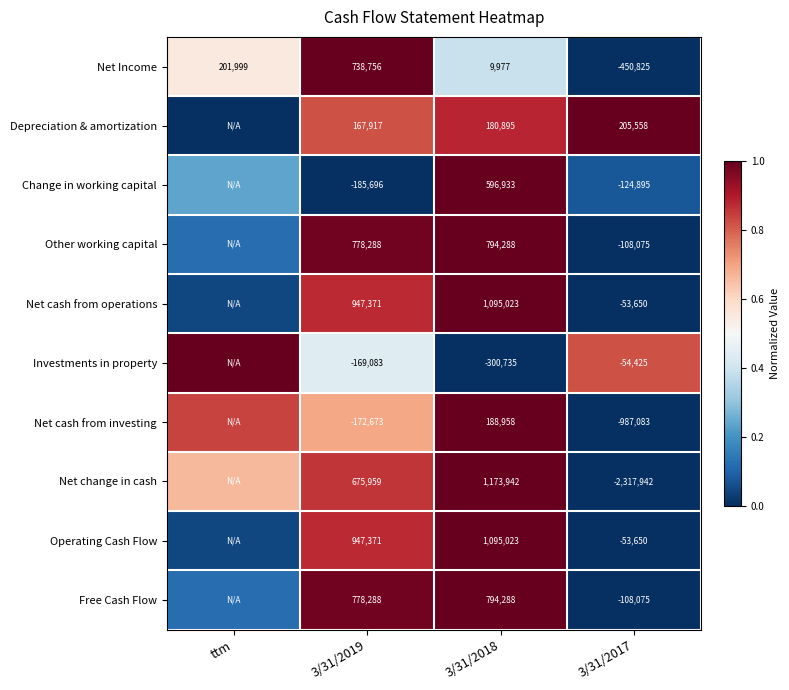

At which category is the sum across all series the highest?

3/31/2018